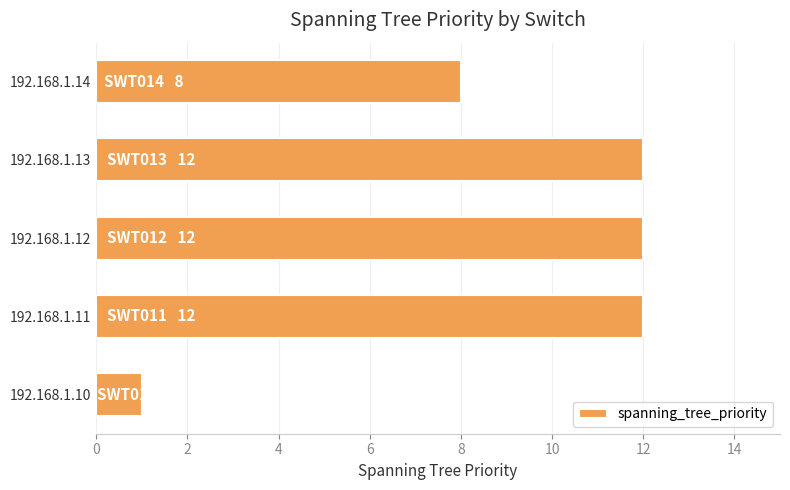

What is the difference between the maximum and minimum values?

11